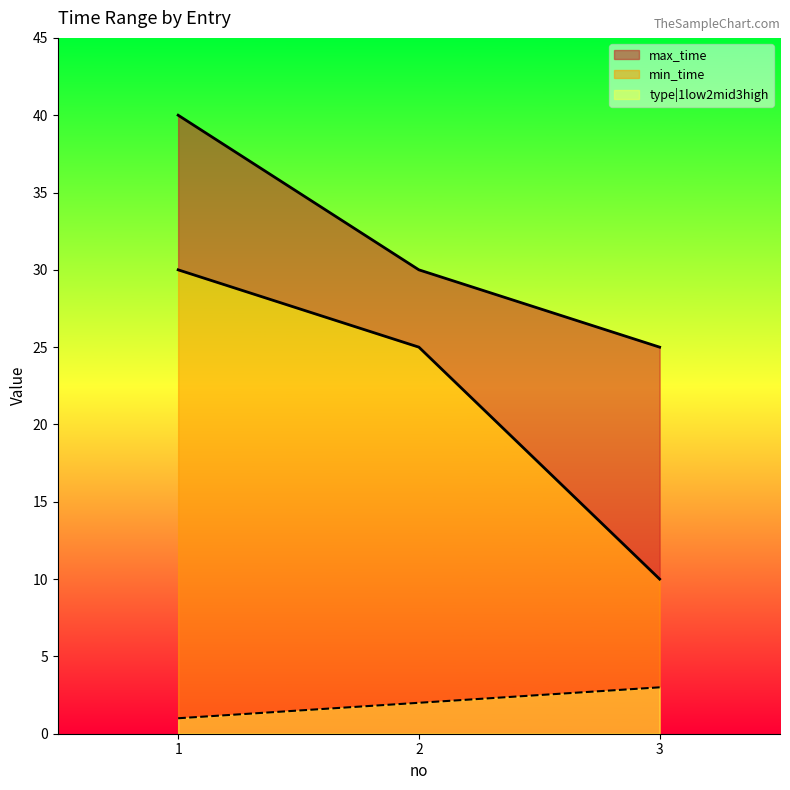

Which has a higher value, 1 or 3?

1